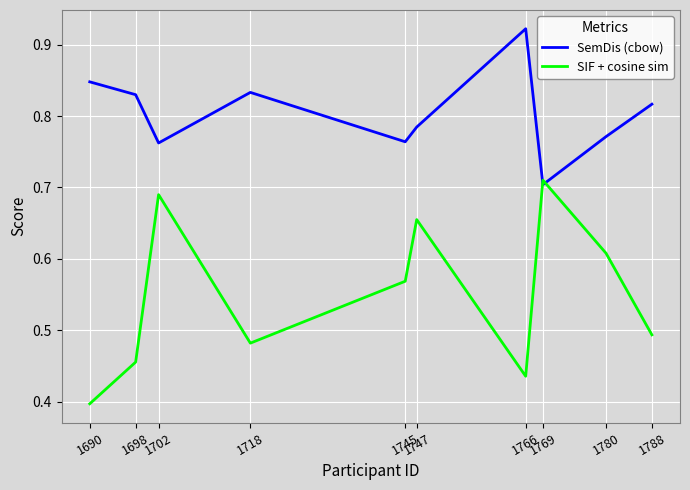

What are all the series names shown in the legend?

SemDis (cbow), SIF + cosine sim